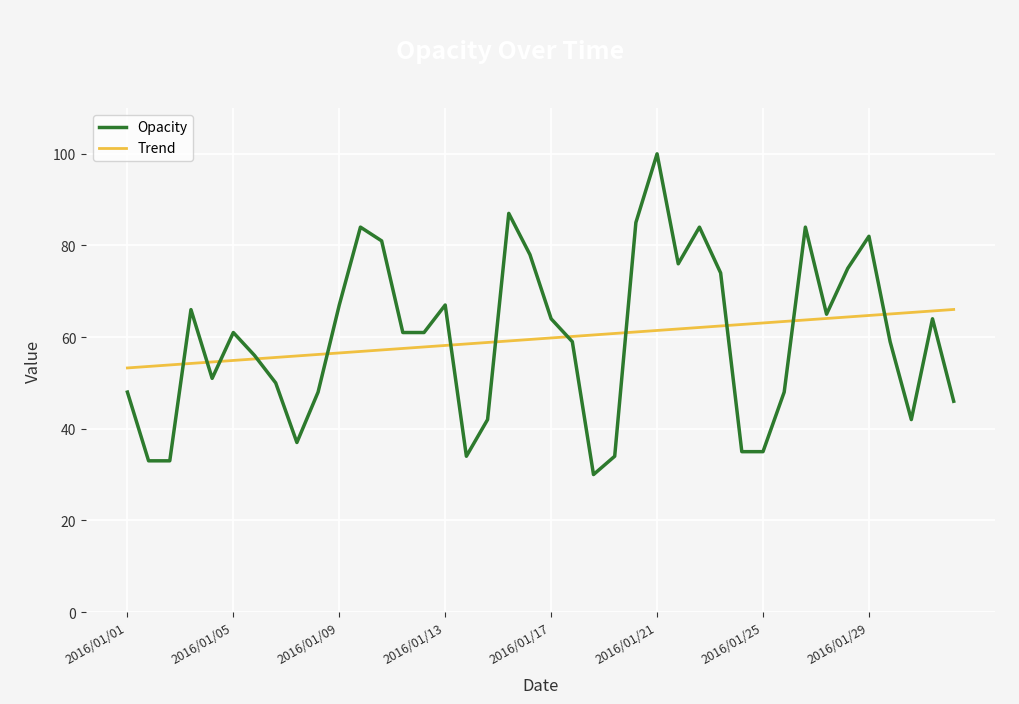

What is the difference between the second highest and minimum values in the Trend series?

12.4